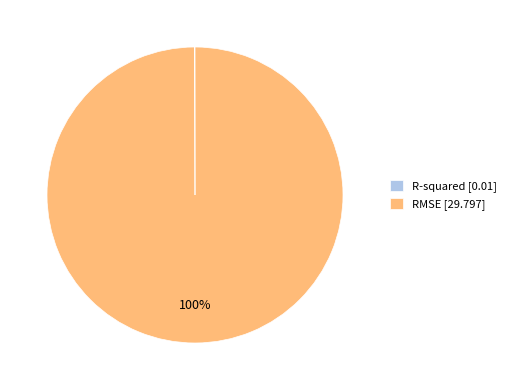

To the nearest percent, what portion does RMSE [29.797] represent?

100%